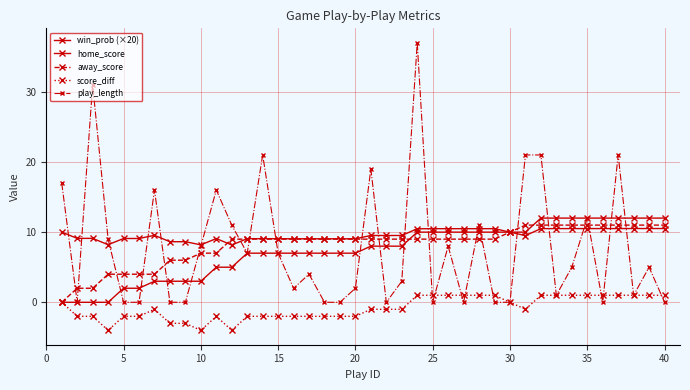

Which series has the largest total across all categories?

win_prob (×20)